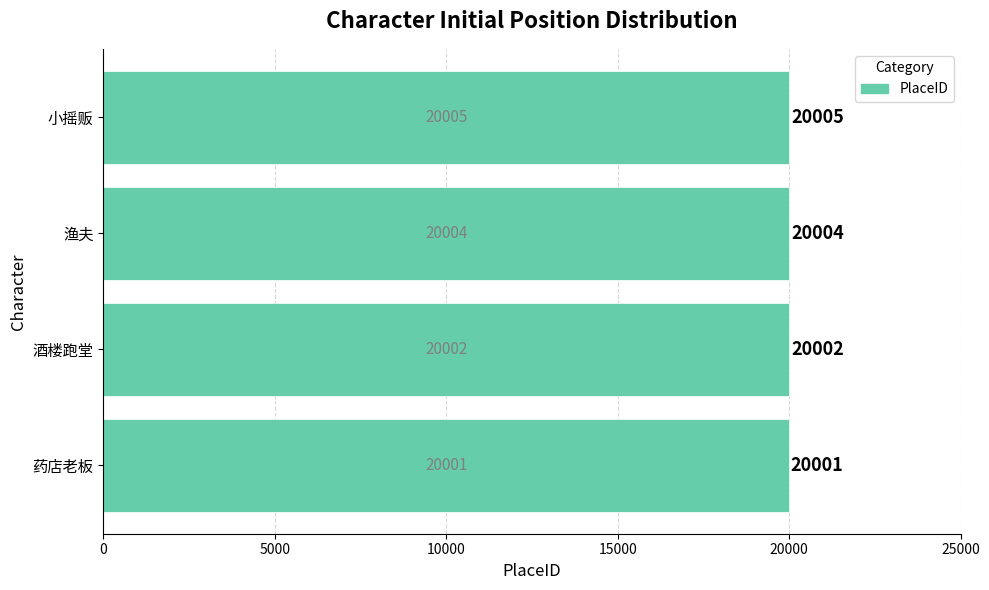

How many values are between 20002 and 20005?

3